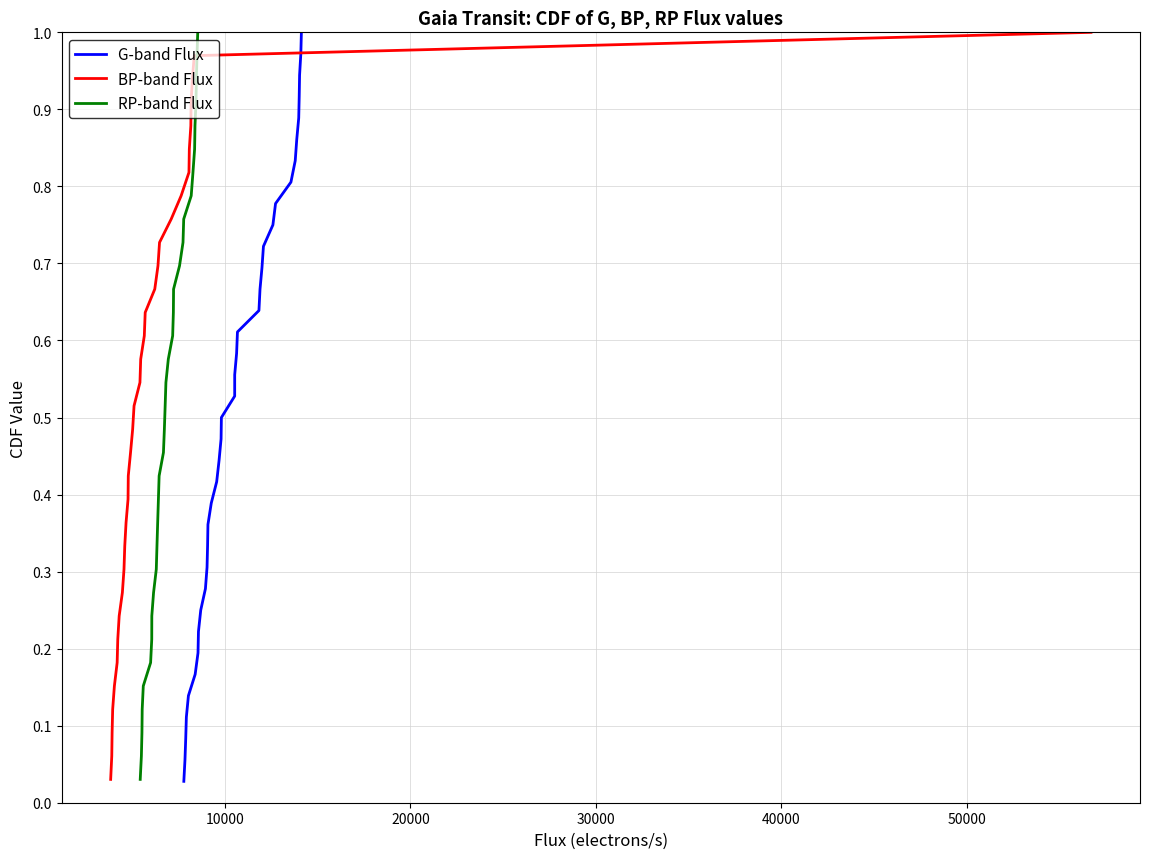

True or false: the data shows 0.2 at 3.

False